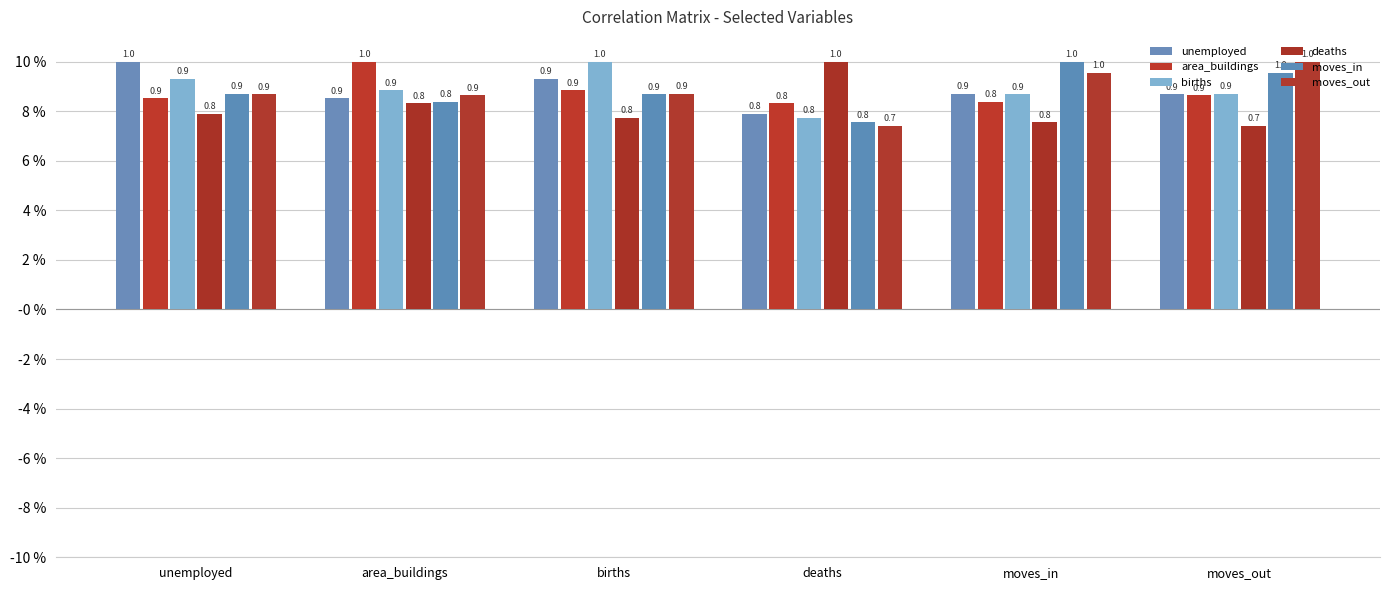

Does the chart contain stacked bars?

No